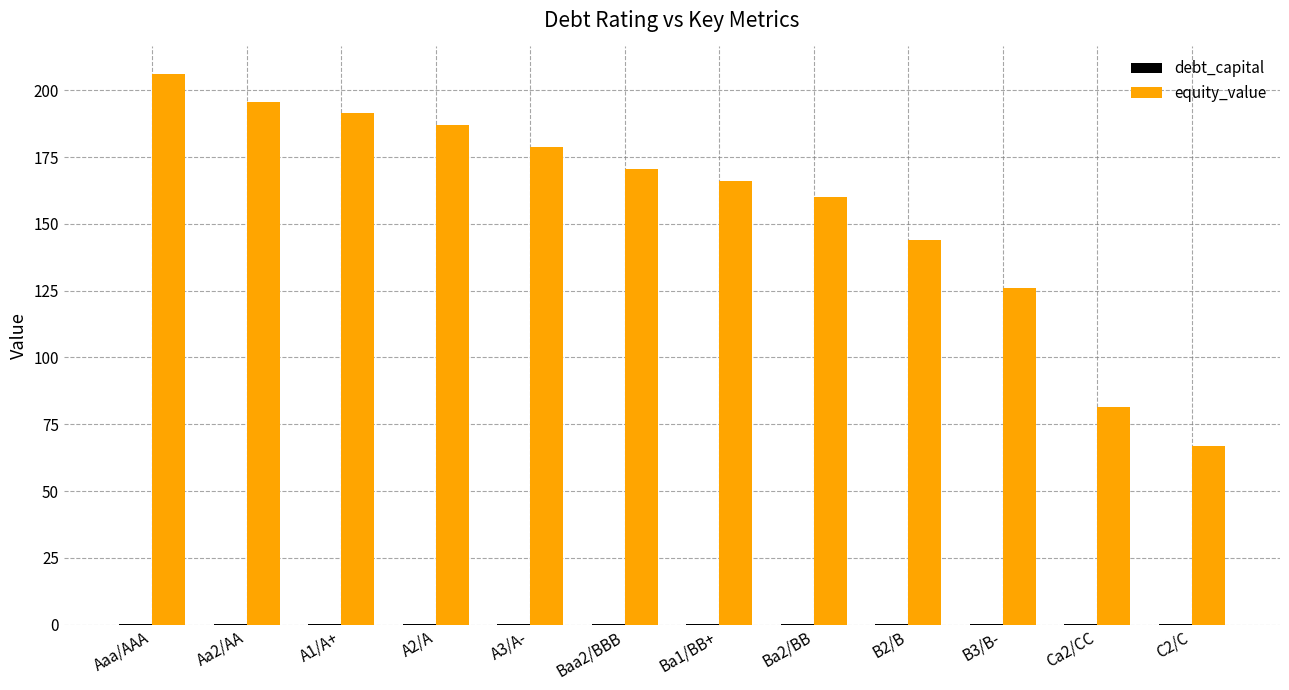

What is the sum of the equity_value values at A1/A+ and C2/C?

258.6